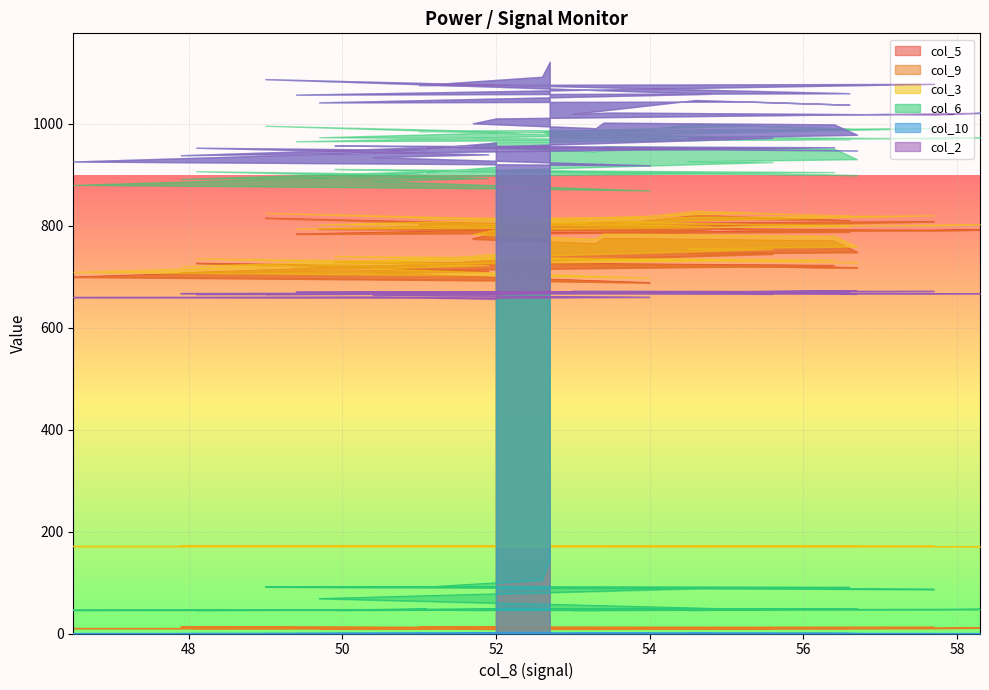

Is it true that col_6 equals 73.6 at 48.1?

False